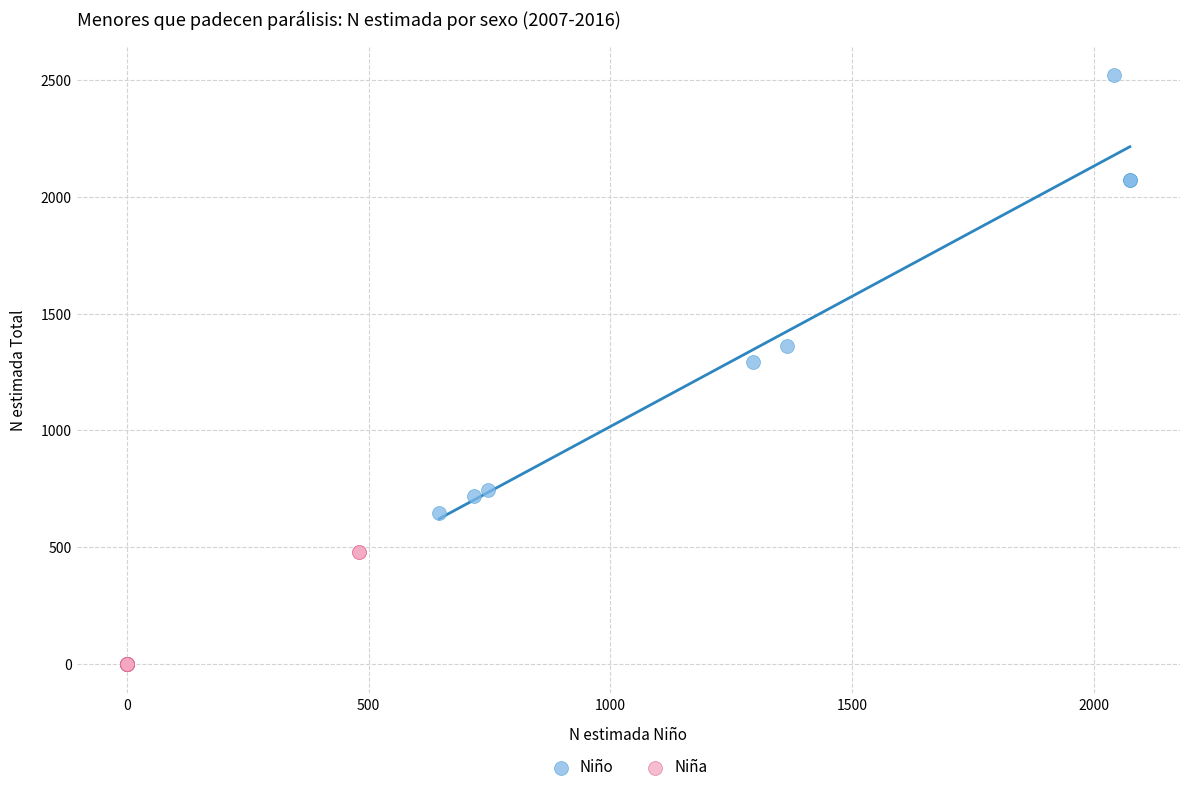

Which series has the largest Y range (max minus min)?

Niño